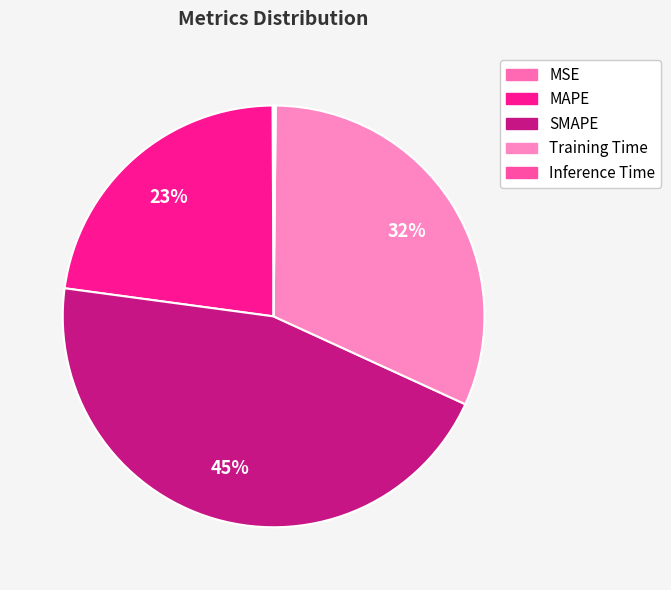

Which slice is the largest?

SMAPE